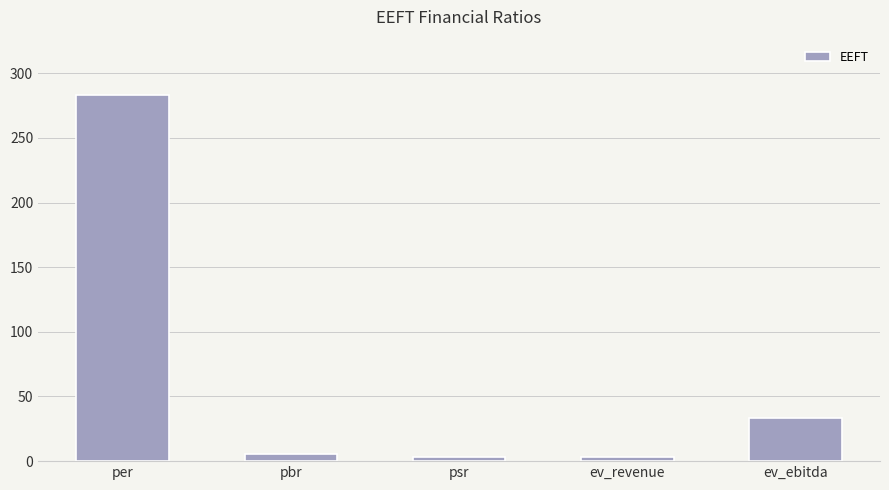

What is the smallest value displayed?

3.0